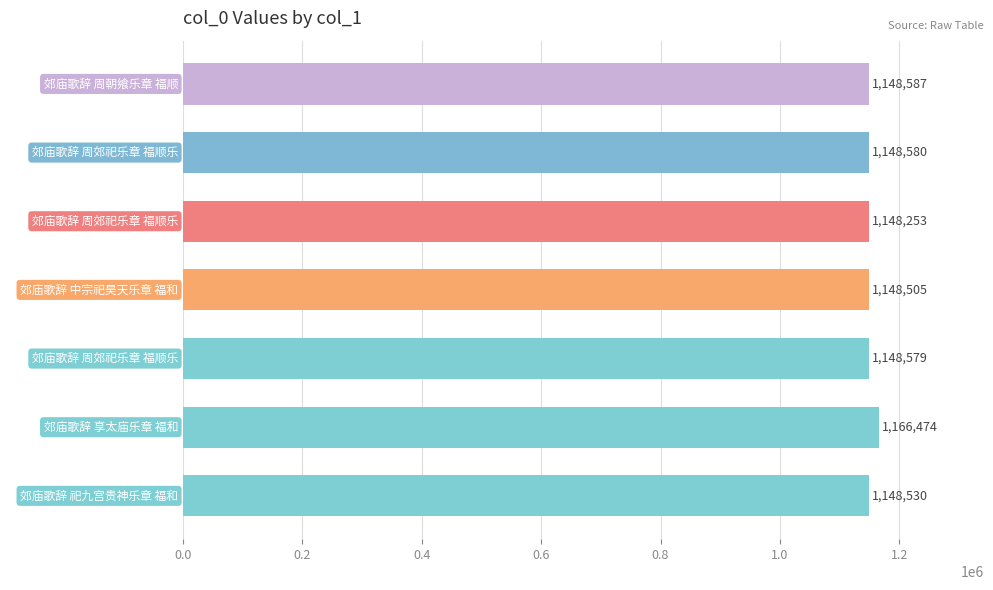

Are the bars horizontal?

Yes